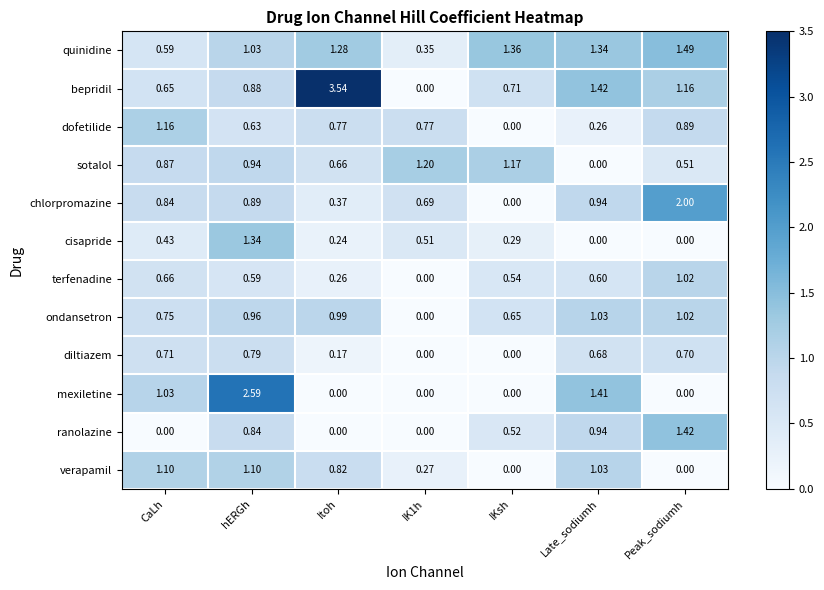

What is the total value across all series at IKsh?

5.2